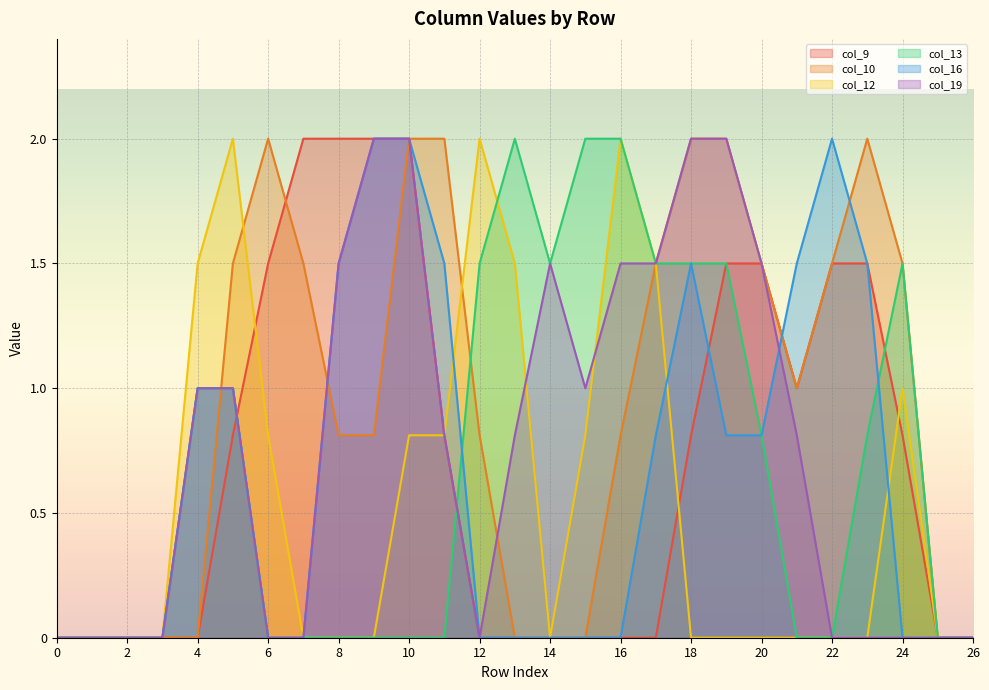

Read the col_9 value at 21.

1.0